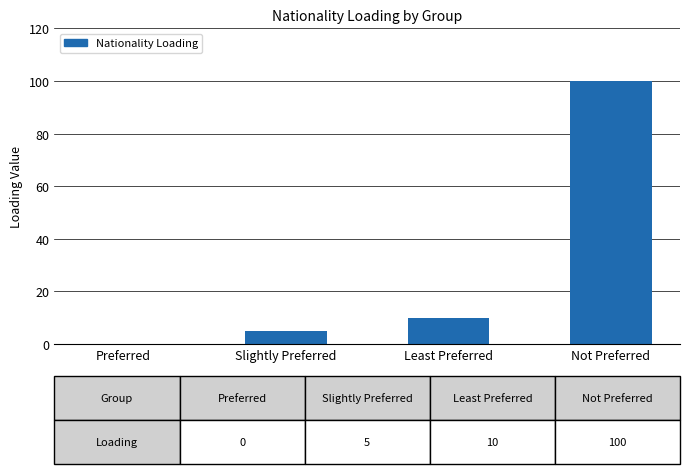

Between Preferred and Not Preferred, which is larger?

Not Preferred